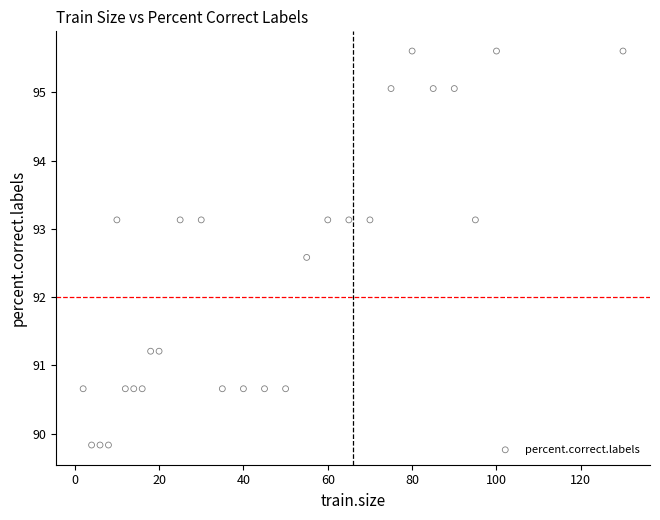

What is the range of X values (max minus min)?

128.0